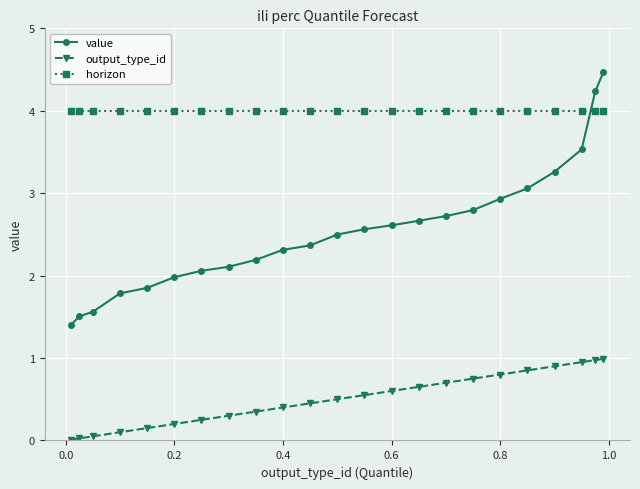

True or false: output_type_id and horizon cross at least once.

False